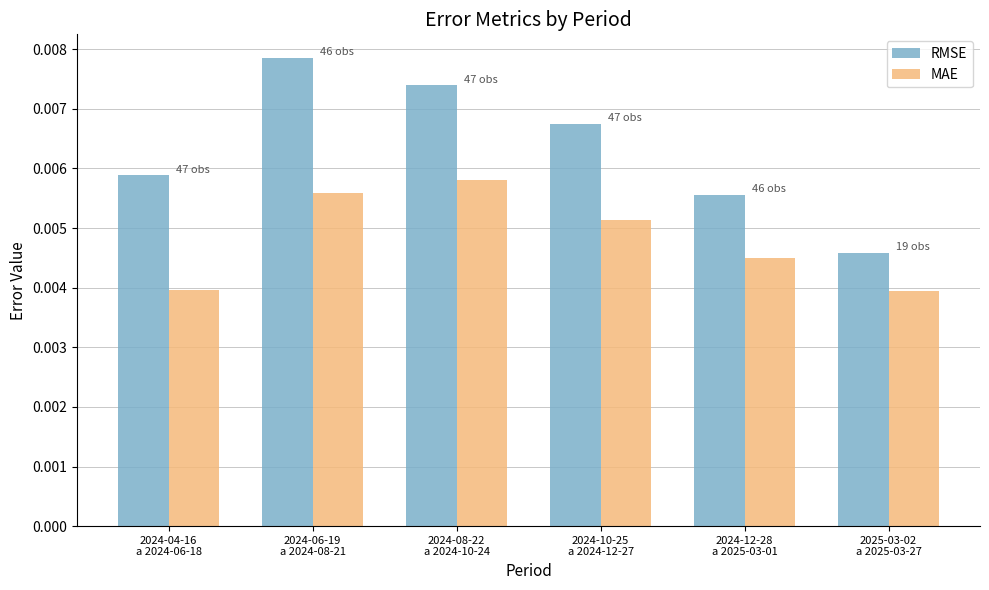

Is the value of MAE at 2024-08-22
a 2024-10-24 greater than the value of RMSE at 2024-06-19
a 2024-08-21?

No